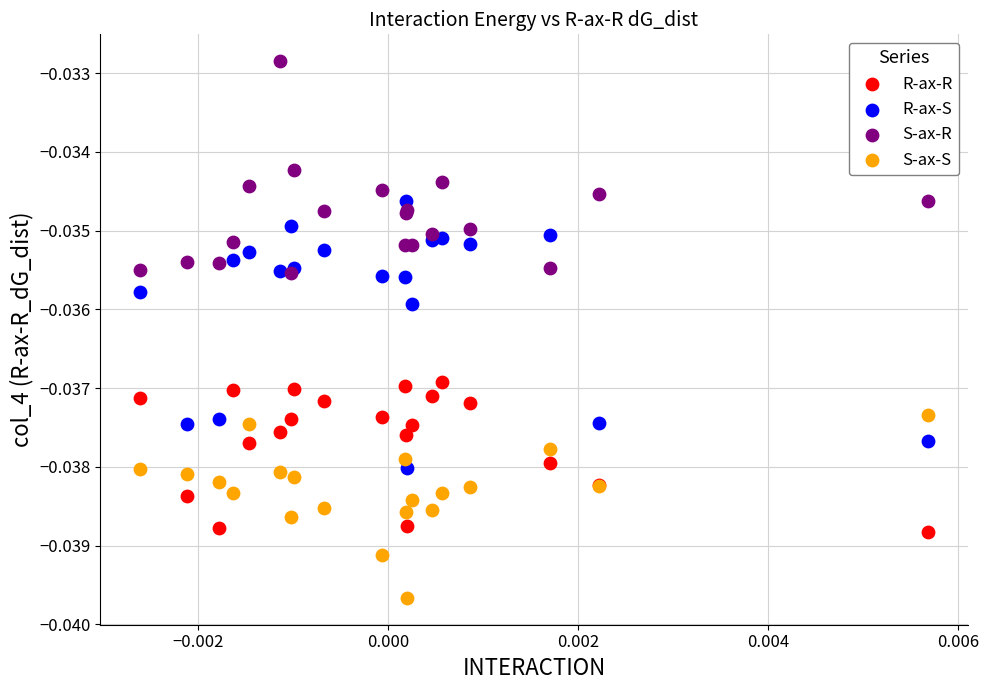

Which series reaches the maximum Y coordinate?

S-ax-R